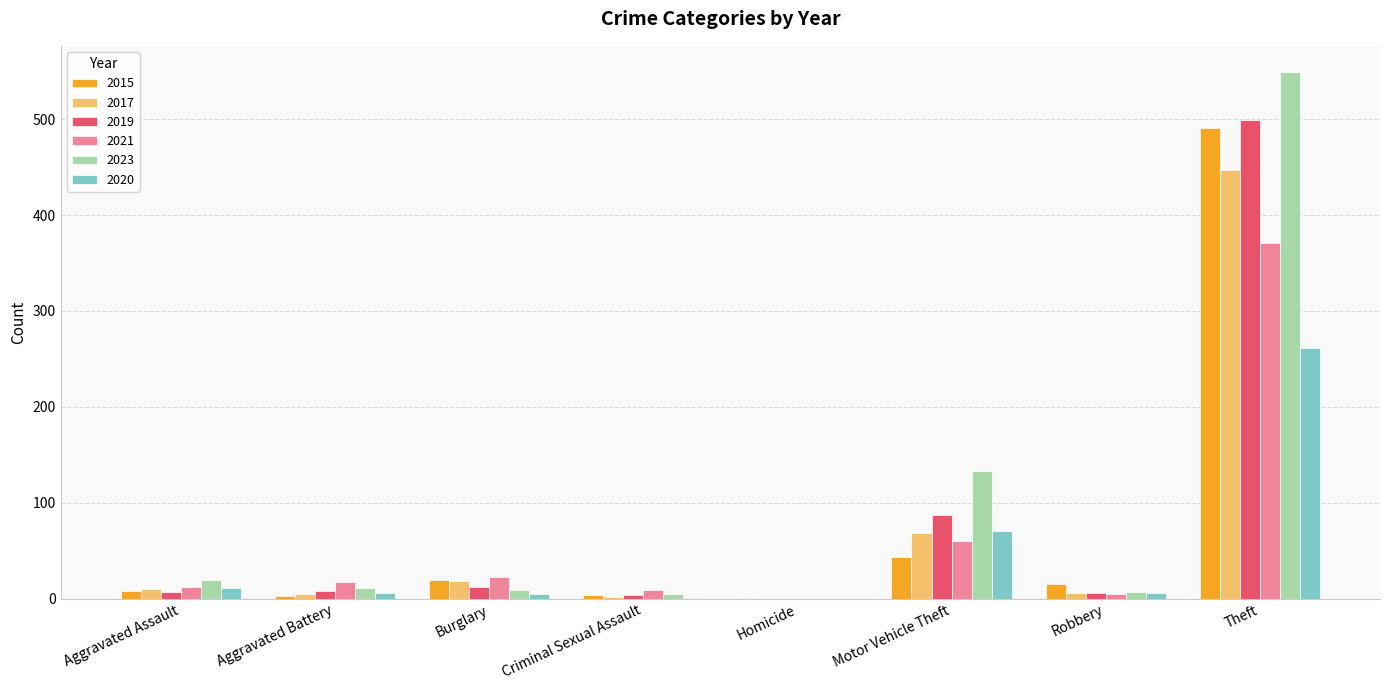

What is the difference between the 2019 values at Theft and Aggravated Assault?

492